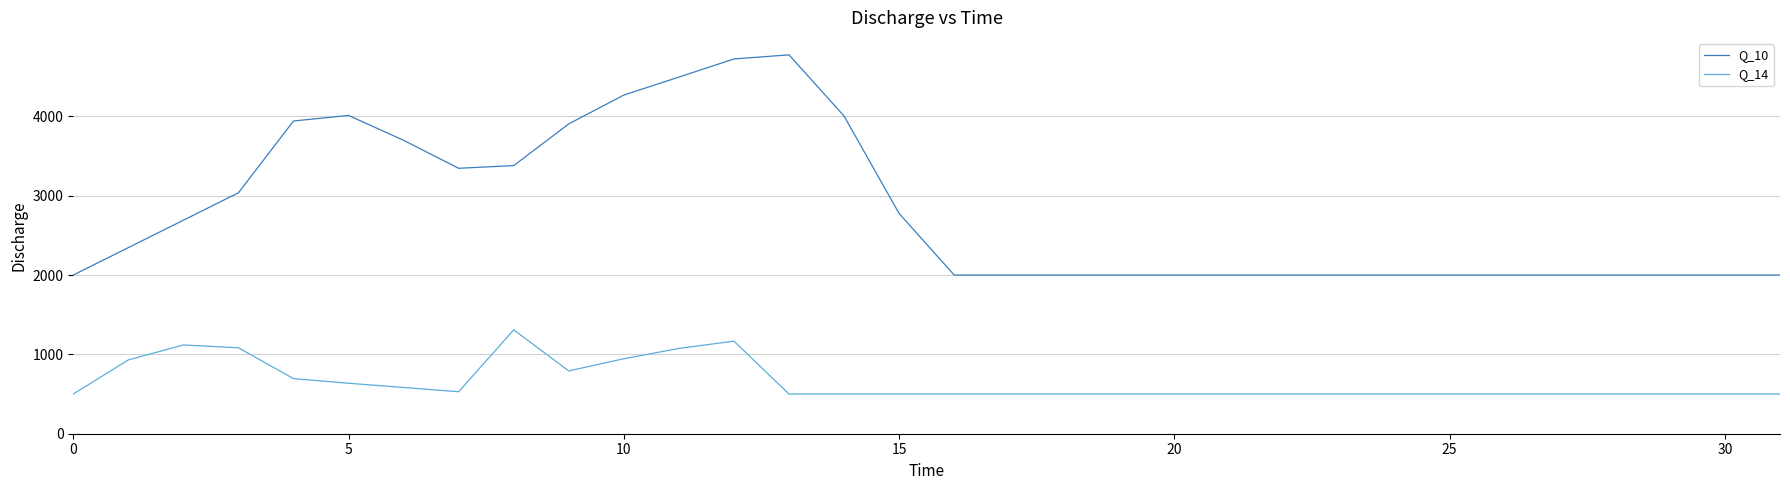

List the series in order of their peak value, lowest first.

Q_14, Q_10